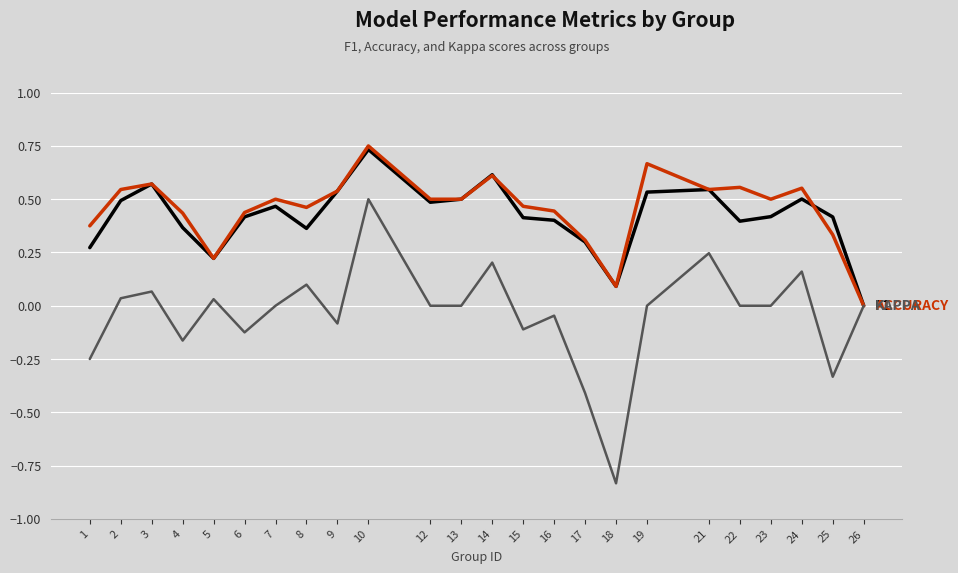

Which category has the highest value across all series?

10